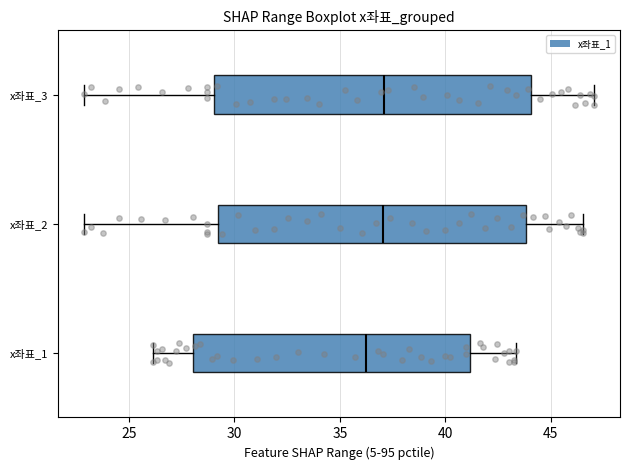

Reading bottom to top, transcribe this box plot: for each box, give where its median line is, the range the box spans, and where its two whiskers end, as read against the x-axis. The values are not printed on the chart, so give them approximately, as read against the axis.

x좌표_1: median 36.5, box 28.0 to 41.0, whiskers 26.0 to 43.5
x좌표_2: median 37.0, box 29.0 to 44.0, whiskers 23.0 to 46.5
x좌표_3: median 37.0, box 29.0 to 44.0, whiskers 23.0 to 47.0